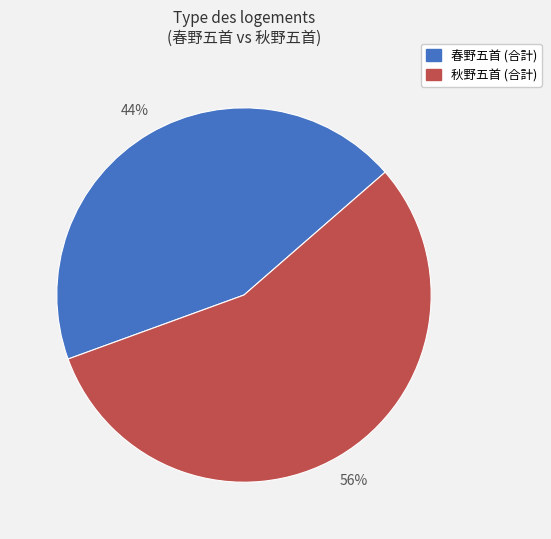

Is there a majority slice in this chart?

Yes